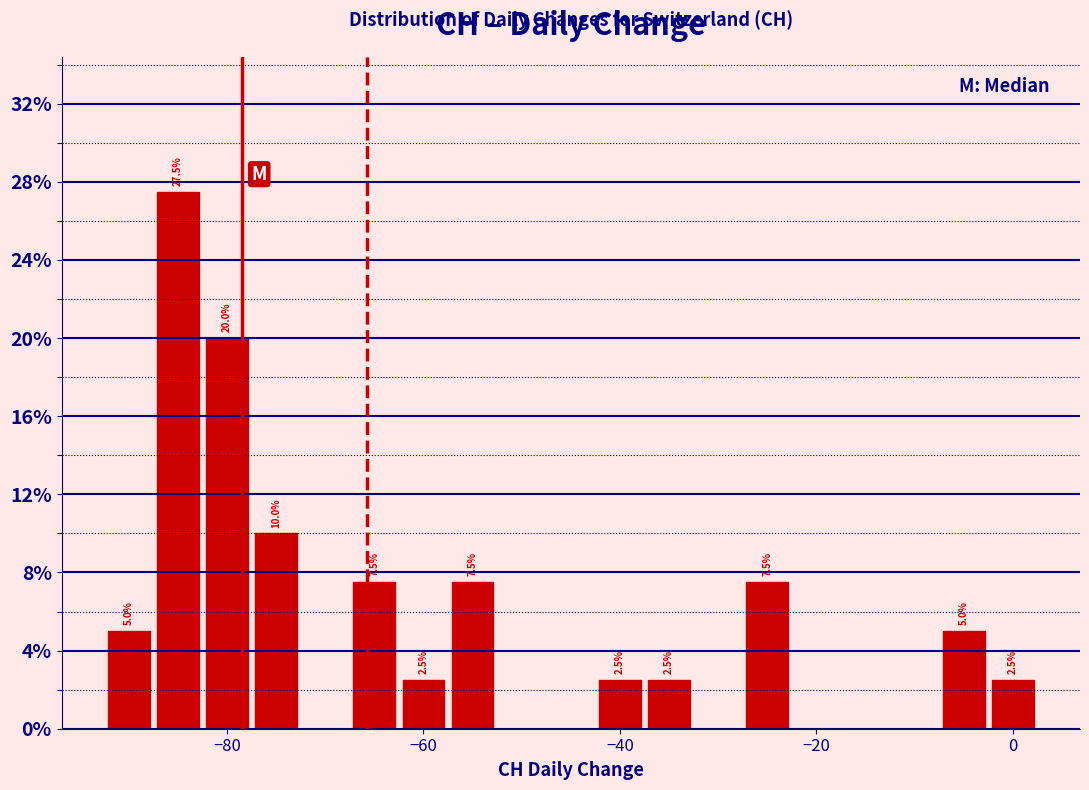

Read against the x-axis, roughly where is the centre of the tallest bar?

-84